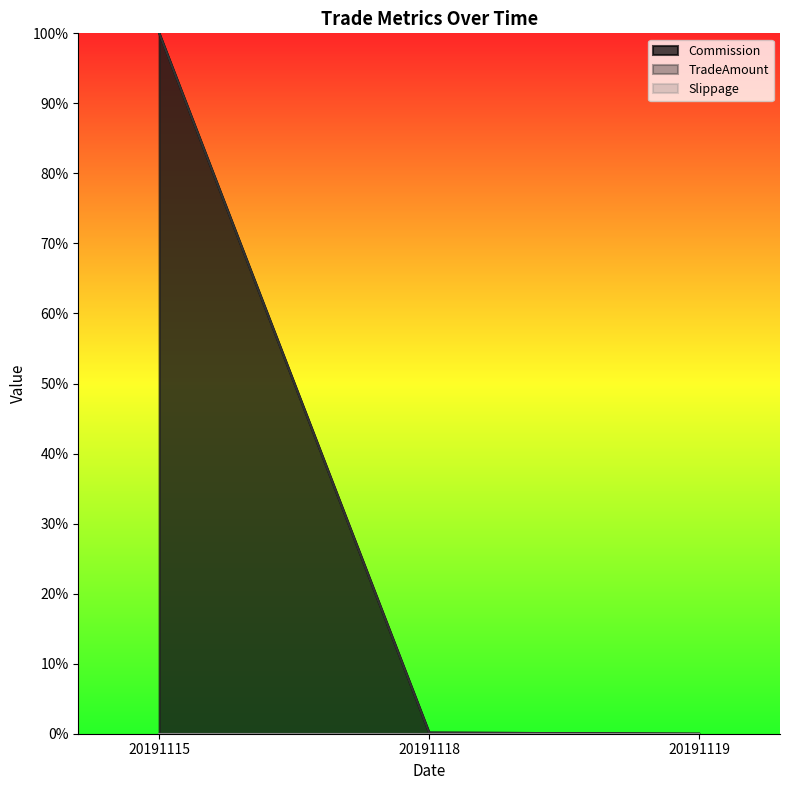

What is the average value of the Commission series?

0.3